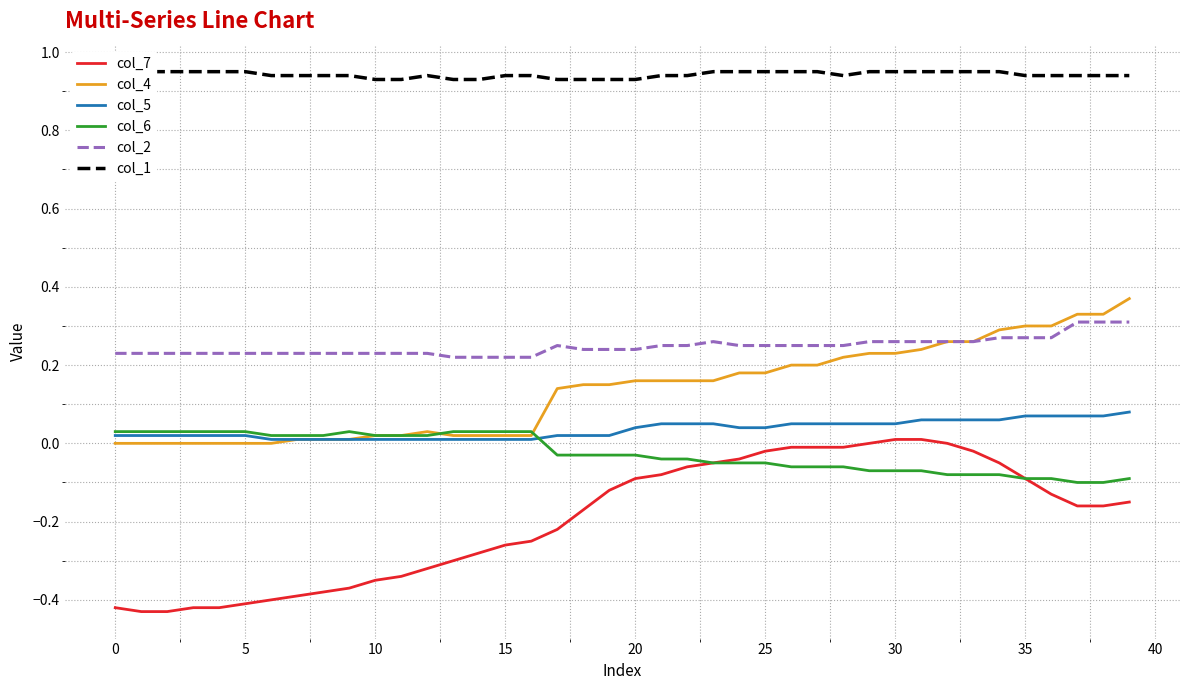

The value of col_5 at 21 is 0.1. True or false?

True